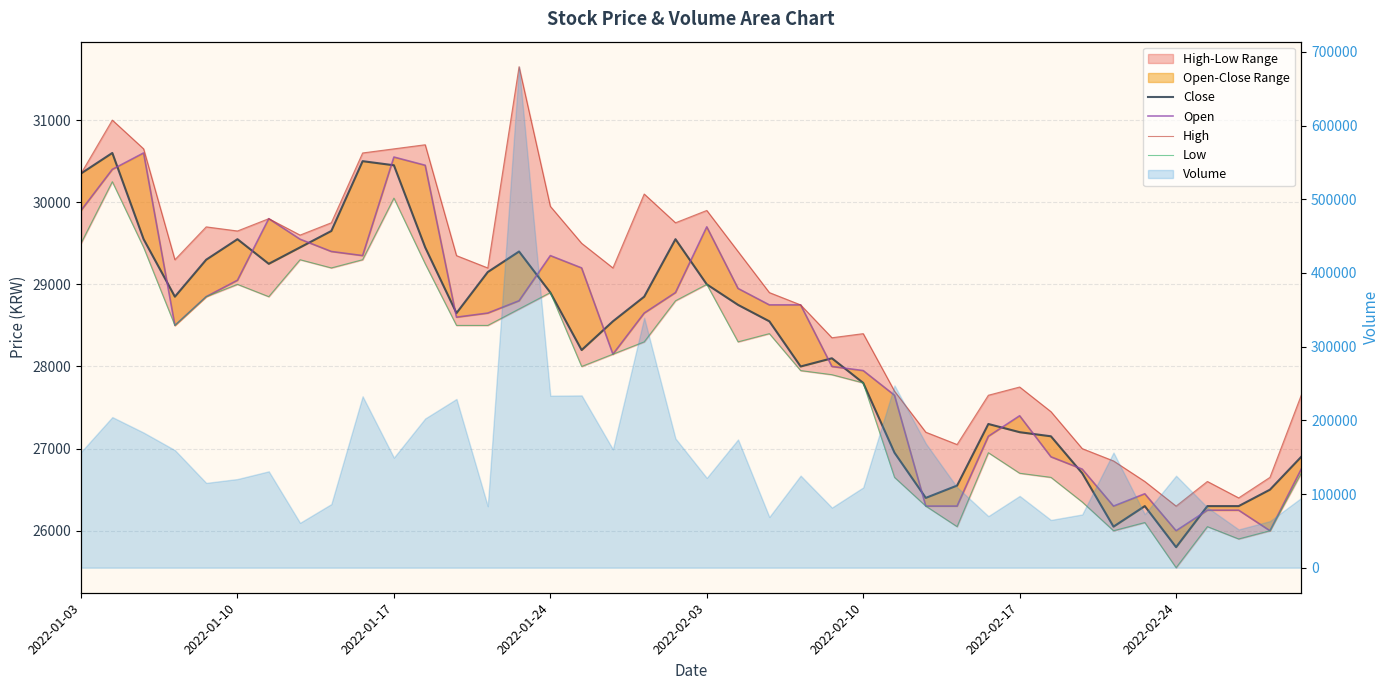

What is the highest value of the Close series?

30600